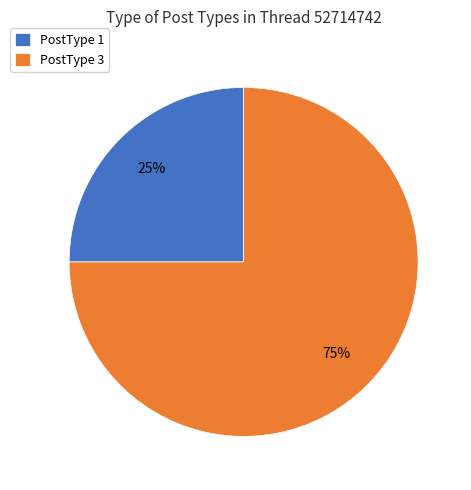

Which slice is the largest?

PostType 3